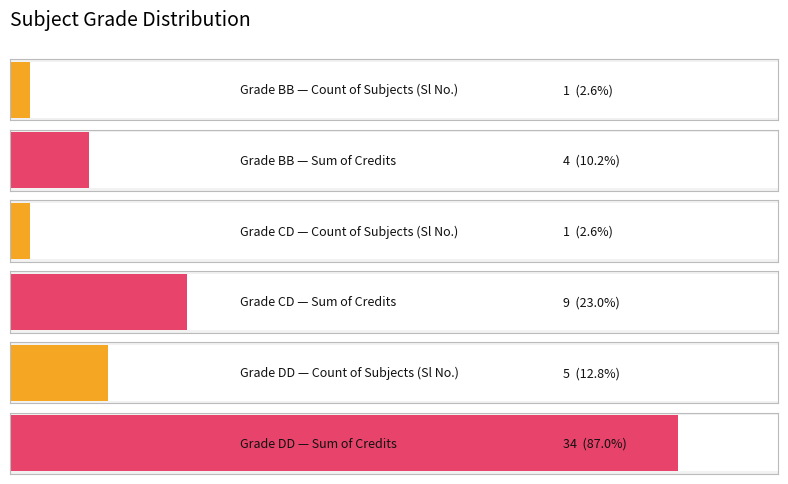

Which series changed the most between DD and DD?

Sl No.